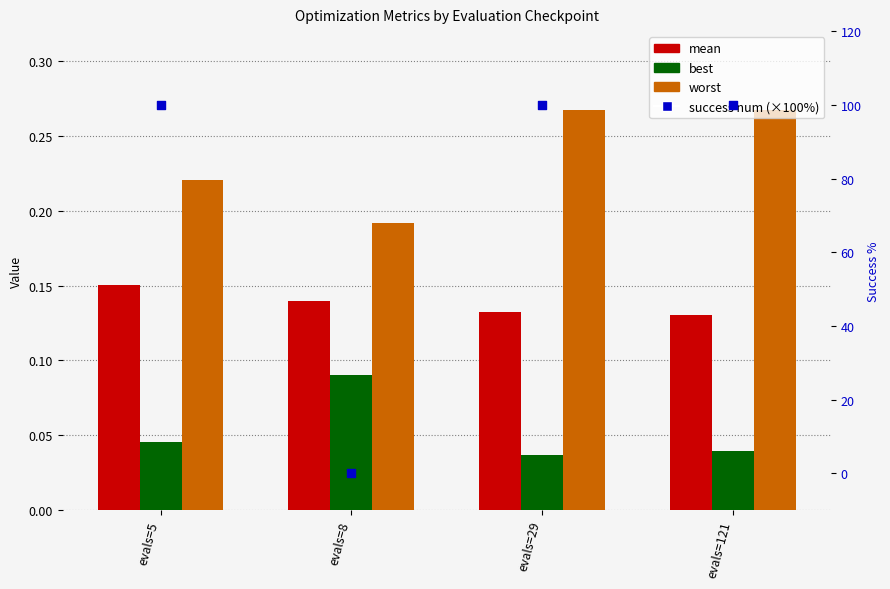

Which series contains the highest Y value?

success num (×100%)